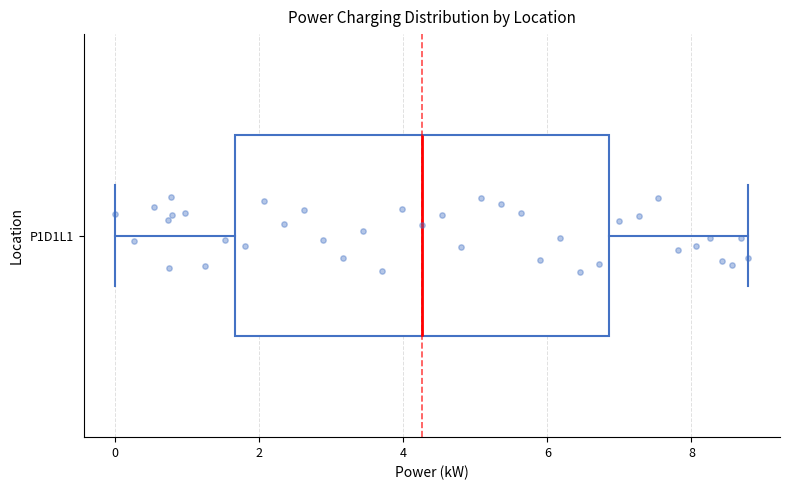

Where does the right whisker of the box for P1D1L1 end on the x-axis? The values are not printed on the chart, so give them approximately, as read against the axis.

8.8